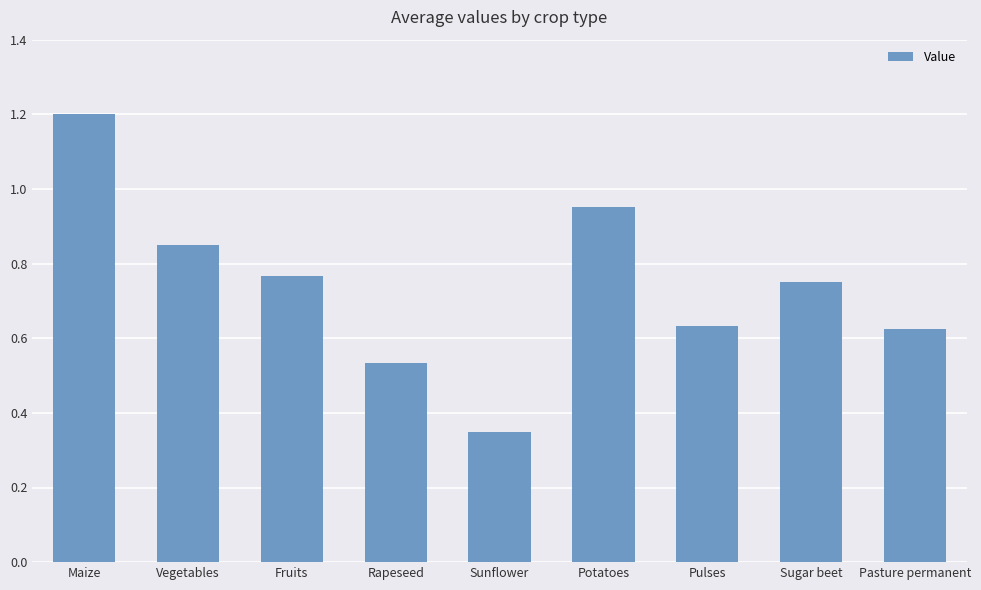

The chart shows a value of 1.0 at Pulses. True or false?

False